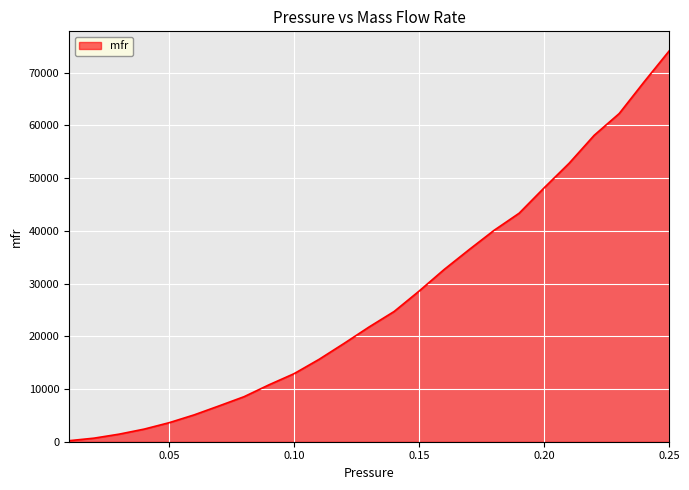

What is the sum of all values?

677864.9